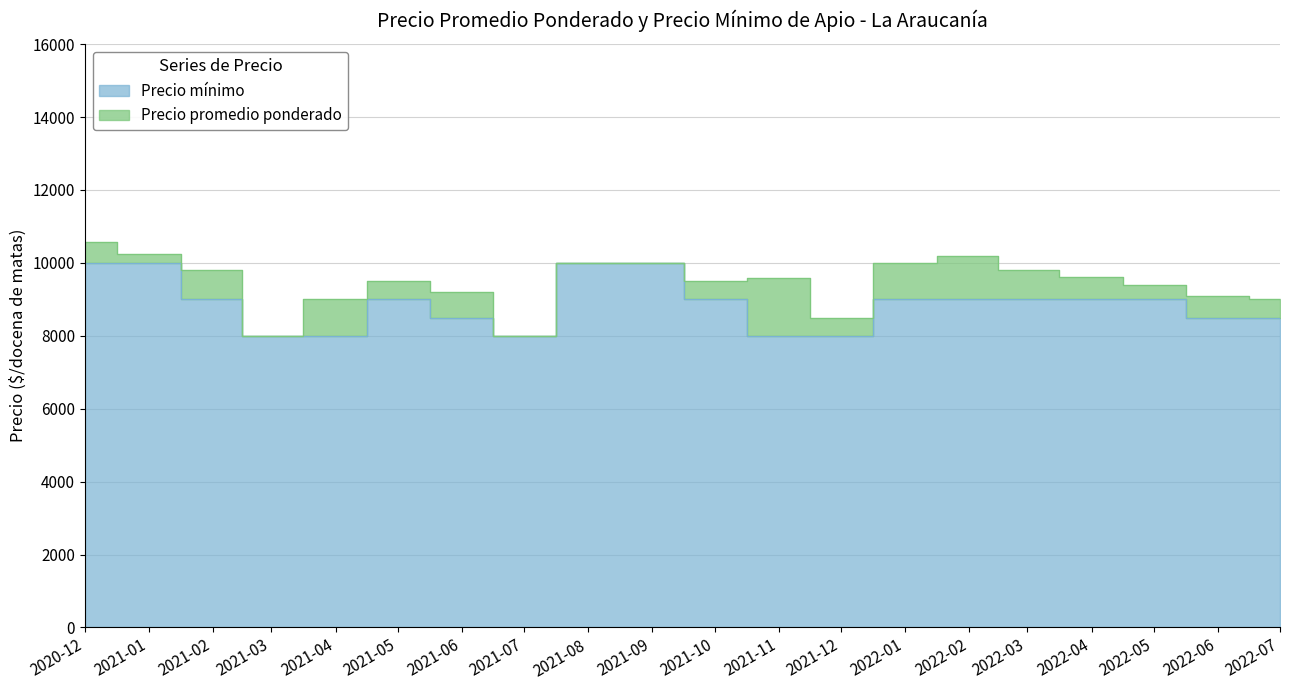

Where does the Precio promedio ponderado series first go above 9590?

2020-12